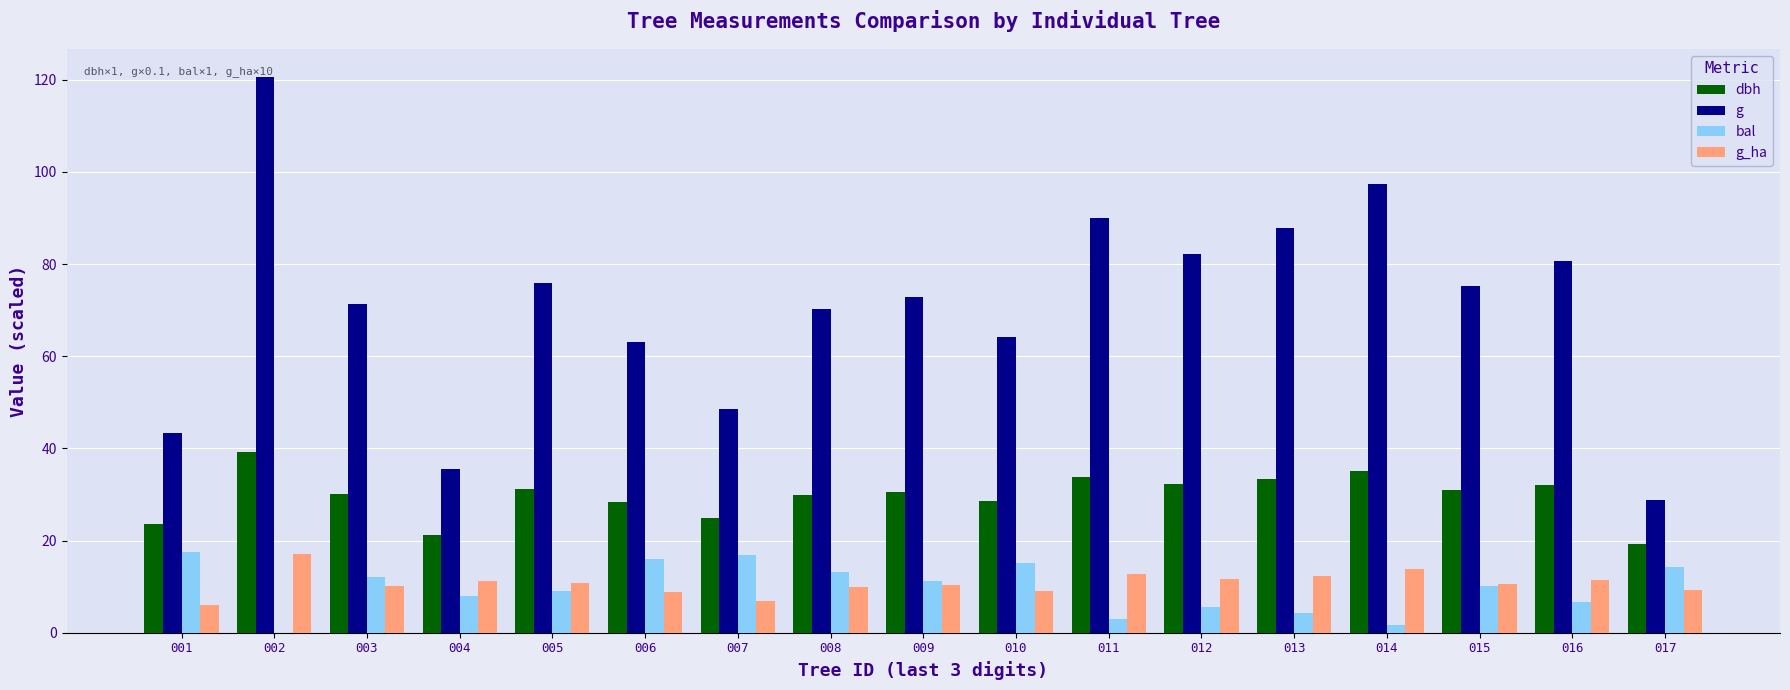

What are all the series names shown in the legend?

dbh, g, bal, g_ha